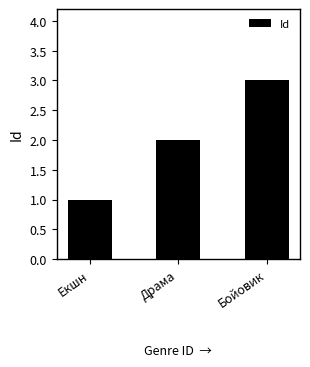

The chart shows a value of 3 at Драма. True or false?

False